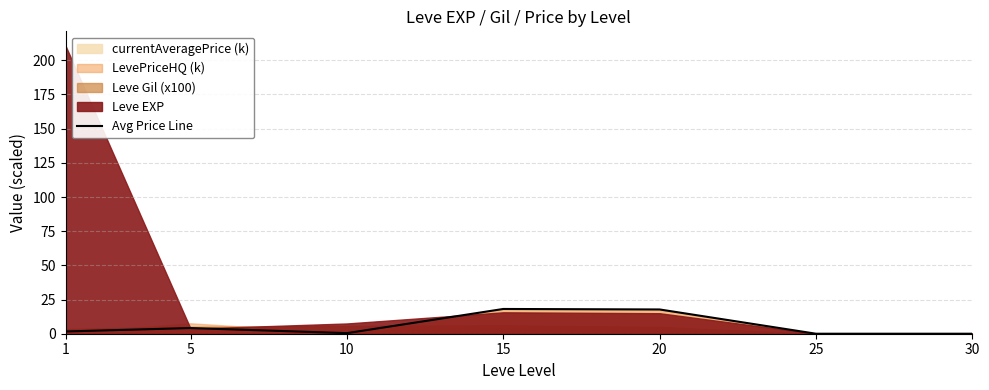

The value at 10 is 0.1. True or false?

False